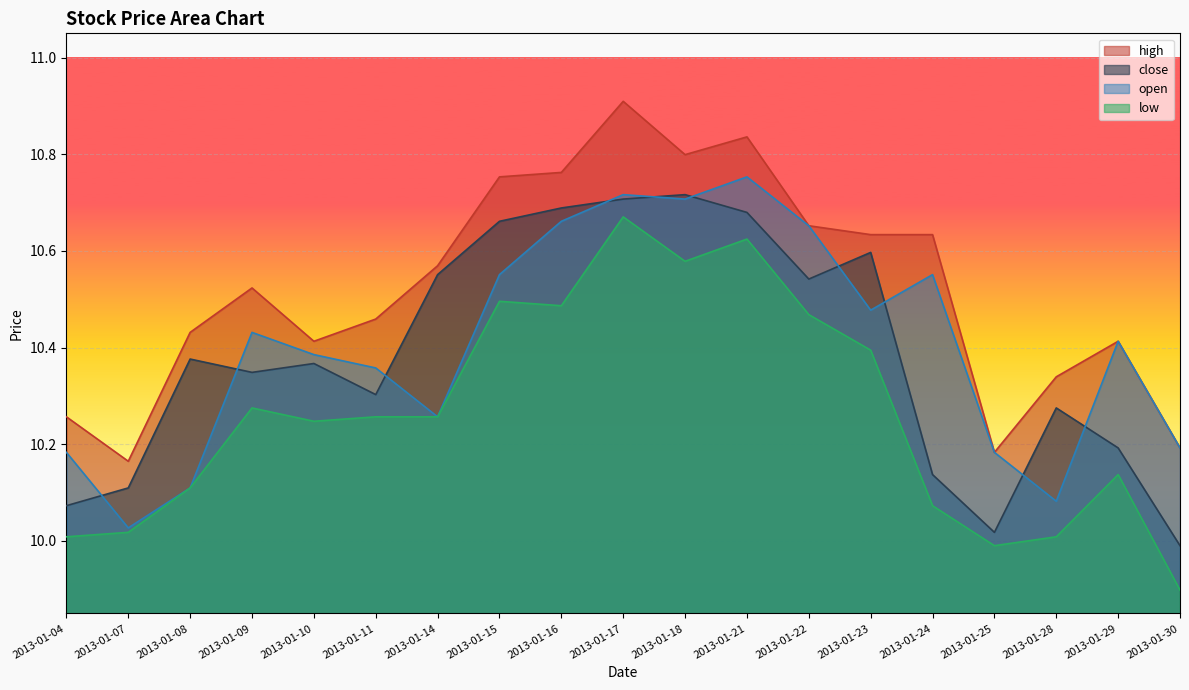

What is the sum of all high values?

199.9